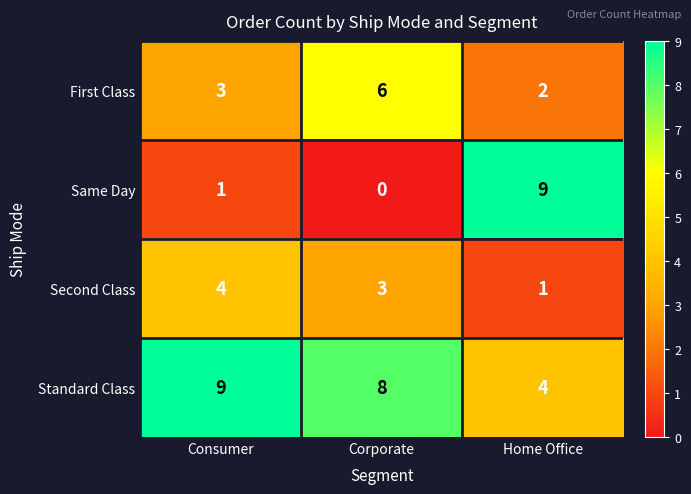

What is the sum of all Same Day values?

10